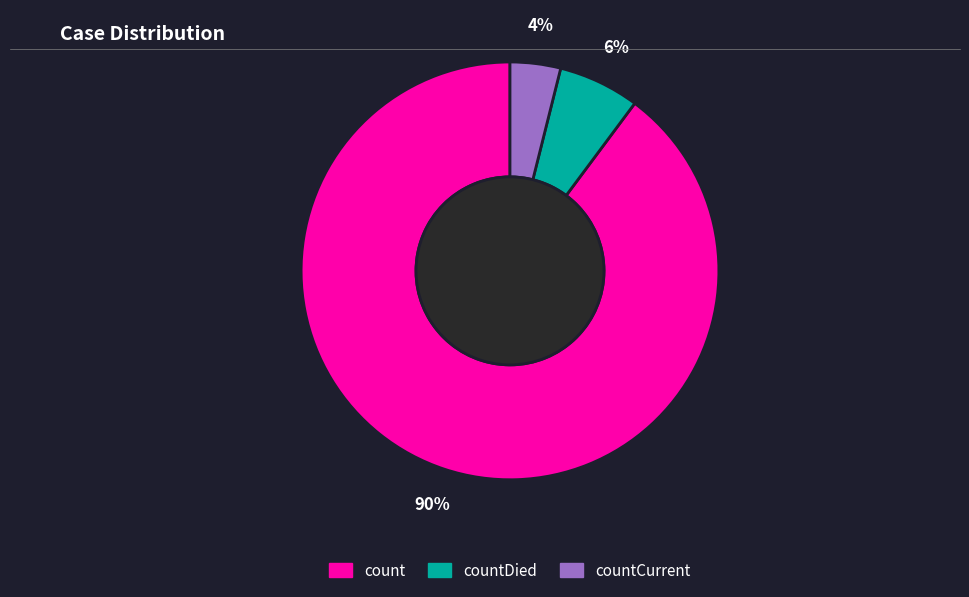

Is it true that count is 90% of the pie?

True